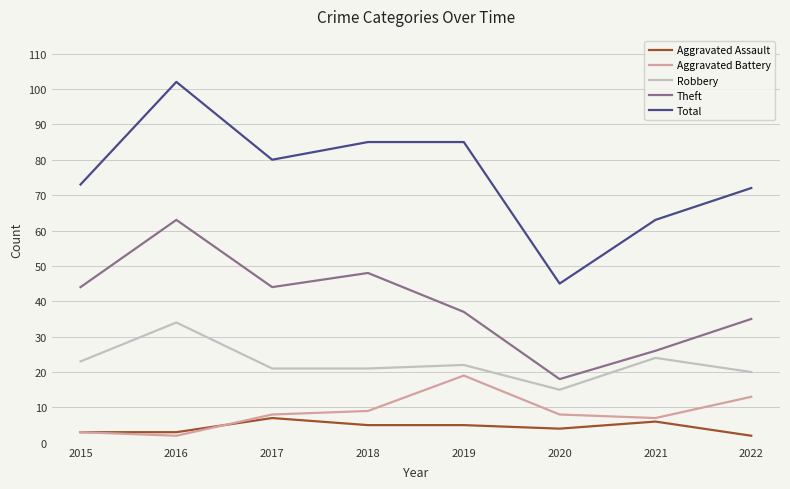

What is the sum of the Aggravated Assault values at 2017 and 2020?

11